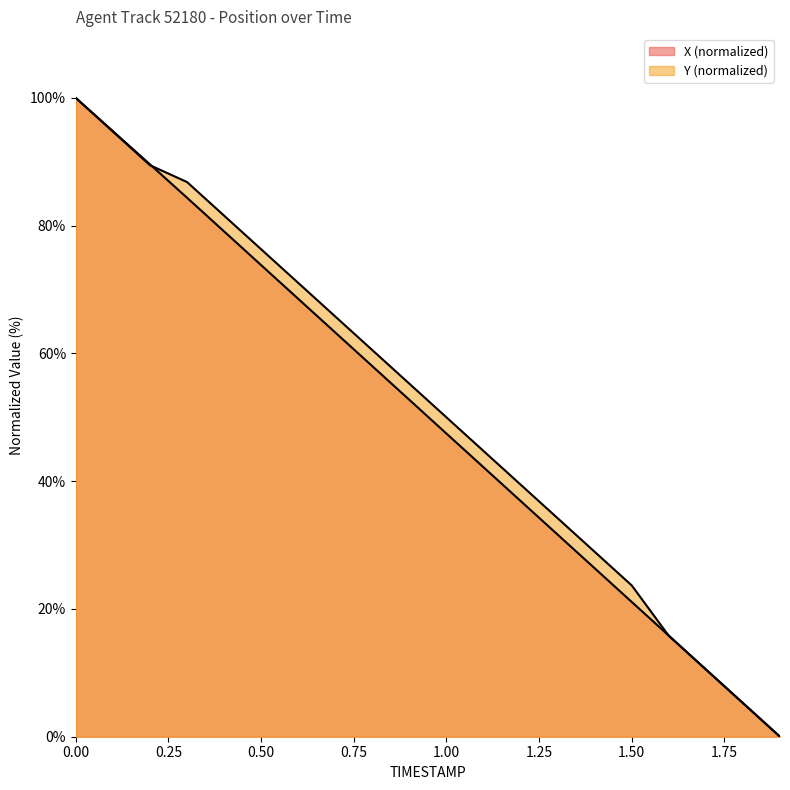

At how many categories does at least one series exceed 65?

8